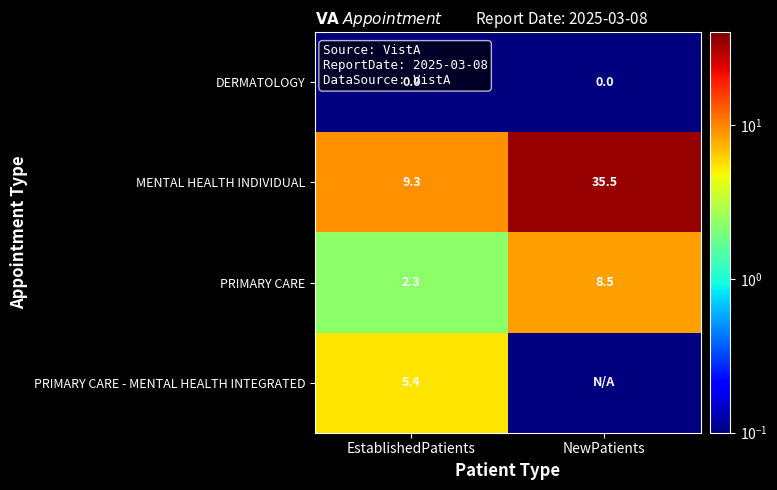

Which has a higher value, NewPatients or EstablishedPatients?

NewPatients